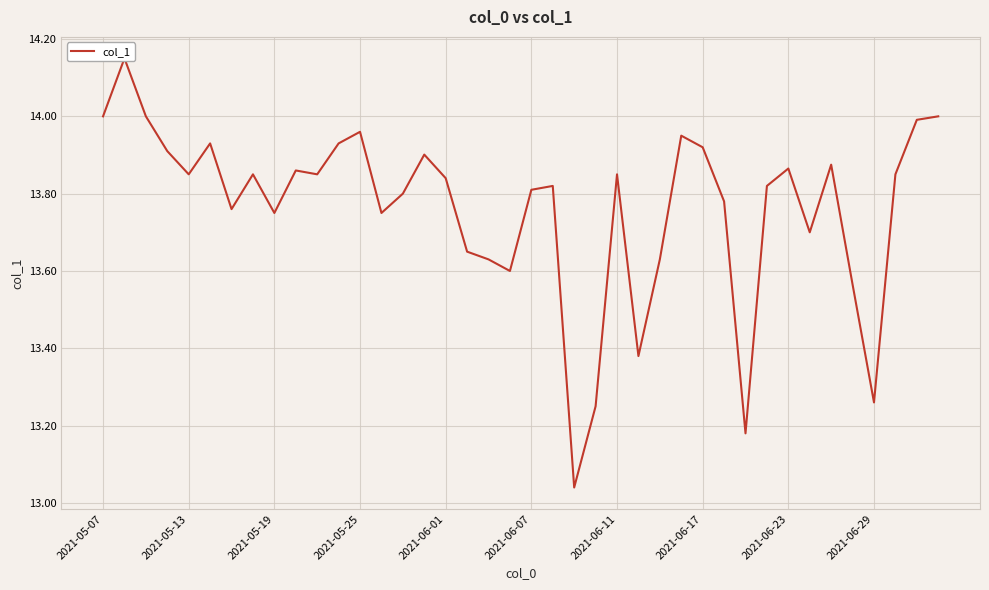

What is the change in value from 2021-06-23 to 19?

-0.1